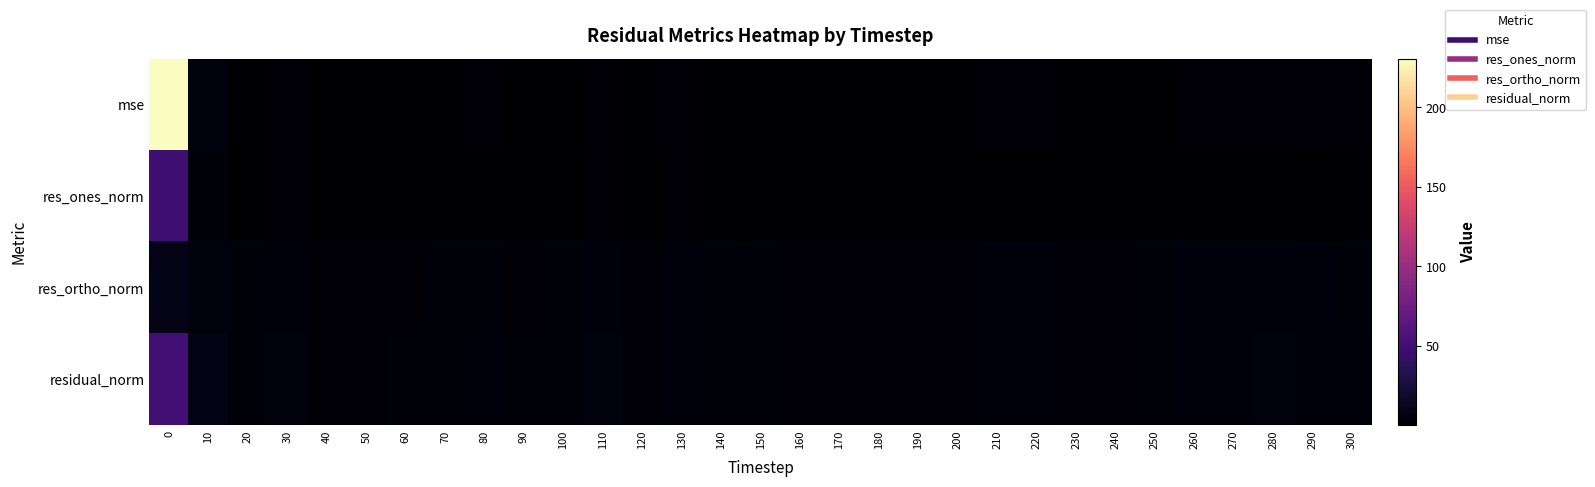

Rank the series by their average value, from lowest to highest.

res_ones_norm, res_ortho_norm, residual_norm, mse